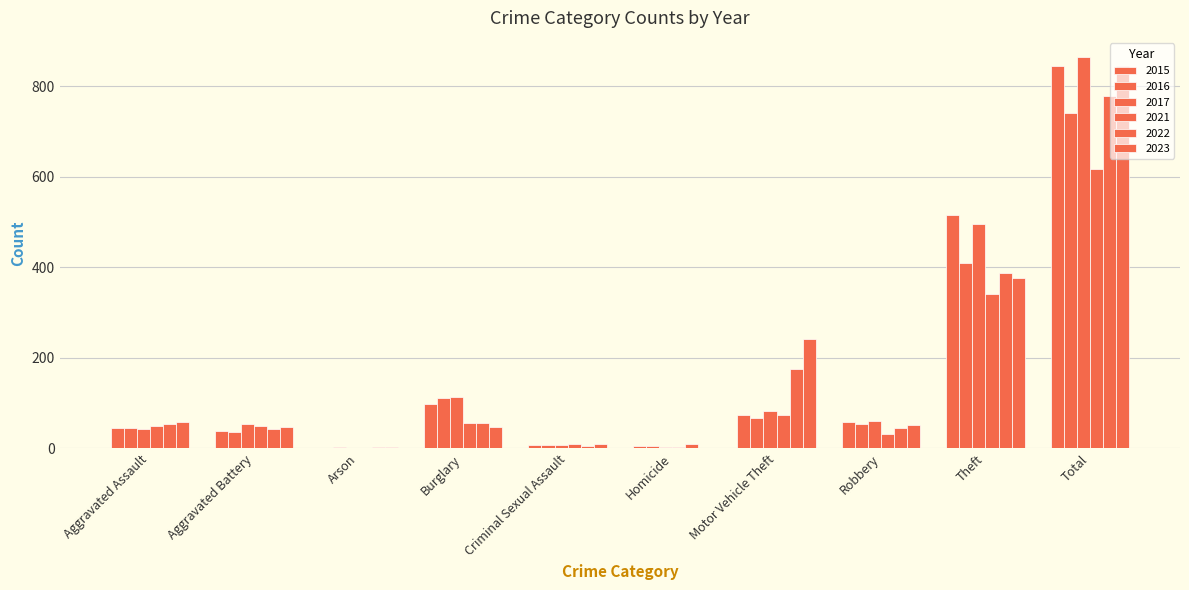

What is the spread (max minus min) of values at Burglary?

66